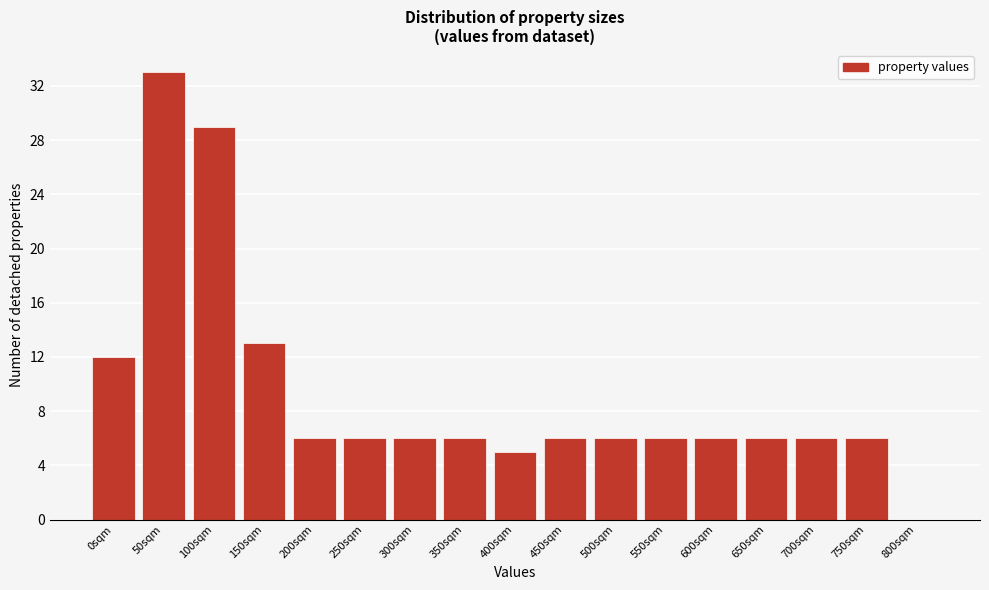

Reading left to right, transcribe all the data shown in this chart.

0sqm=12	50sqm=33	100sqm=29	150sqm=13	200sqm=6	250sqm=6	300sqm=6	350sqm=6	400sqm=5	450sqm=6	500sqm=6	550sqm=6	600sqm=6	650sqm=6	700sqm=6	750sqm=6	800sqm=0